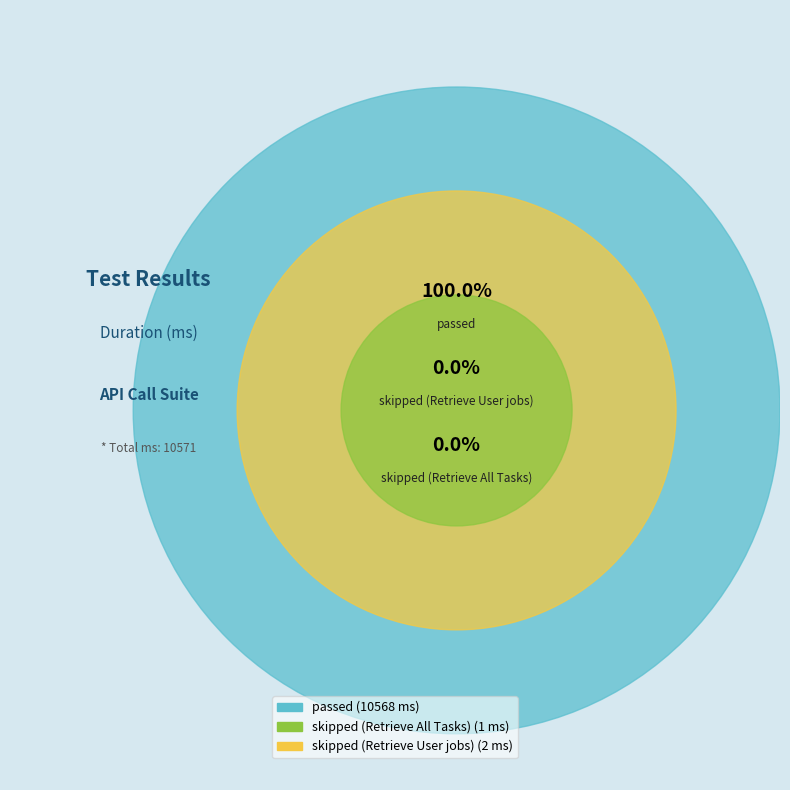

How many segments does this pie chart have?

3